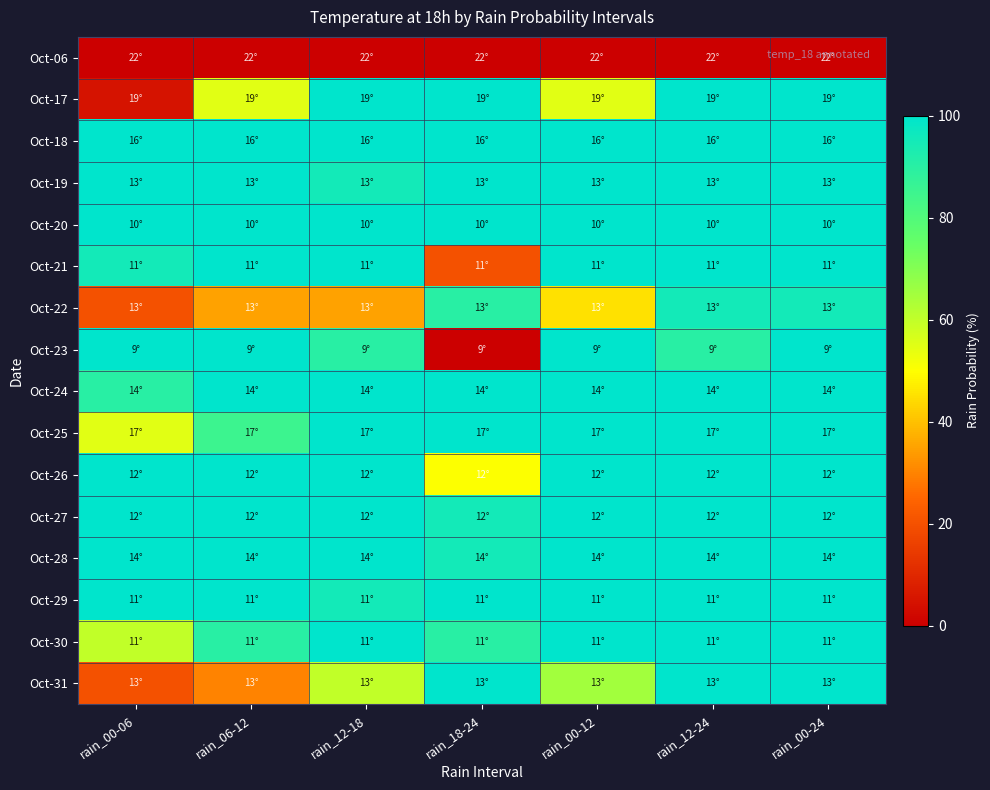

What is the spread (max minus min) of values at rain_12-24?

100